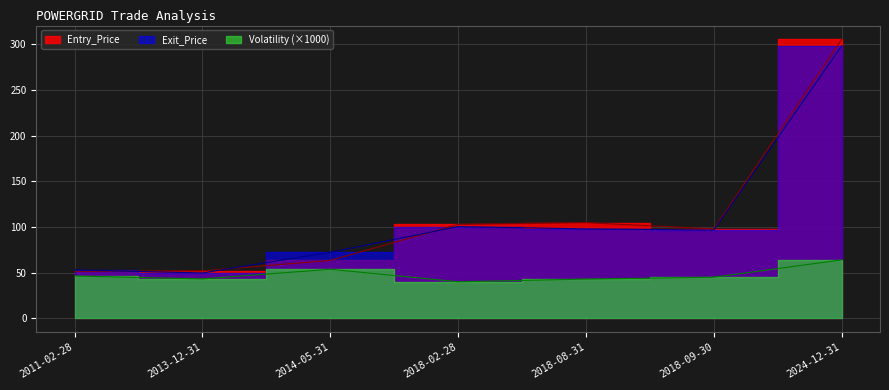

Is it true that Volatility equals 63.9 at 2024-12-31?

True